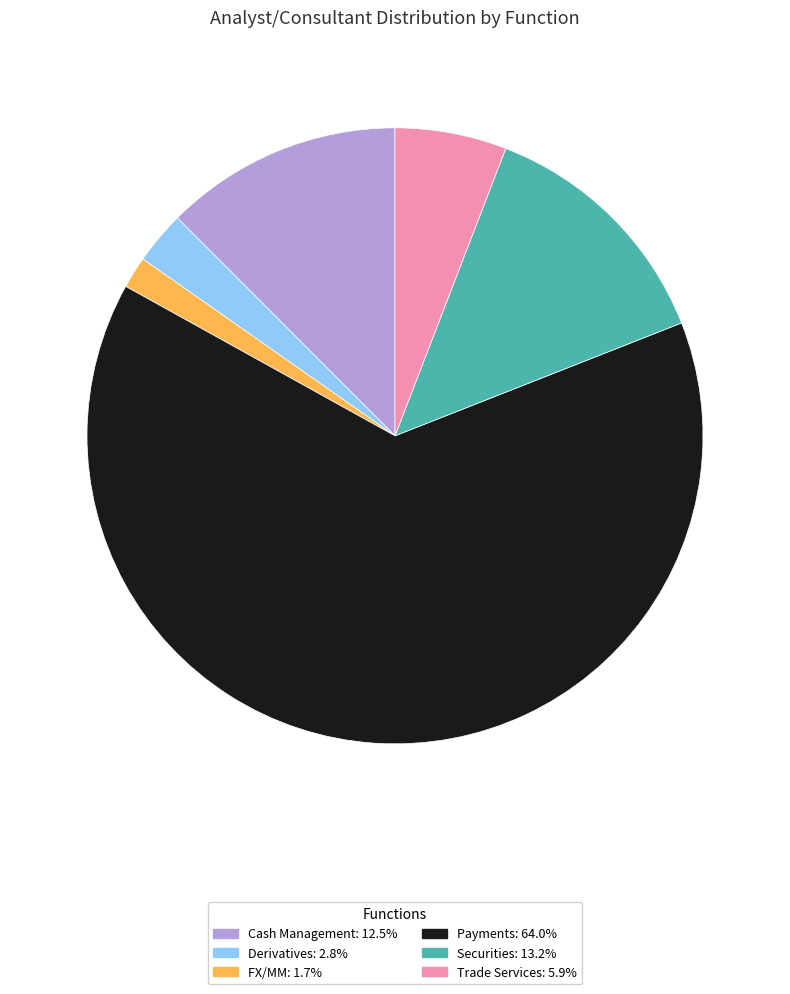

Which category has the smallest portion of the pie?

FX/MM